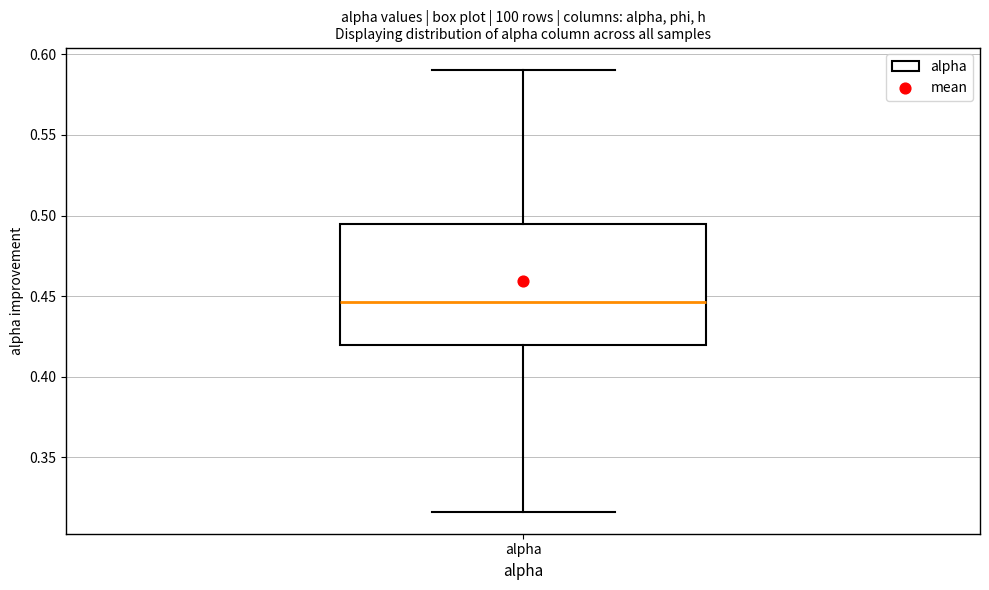

Transcribe this box plot: give where the median line is, the range the box spans, and where the two whiskers end, as read against the y-axis. The values are not printed on the chart, so give them approximately, as read against the axis.

median 0.445, box 0.420 to 0.495, whiskers 0.315 to 0.590